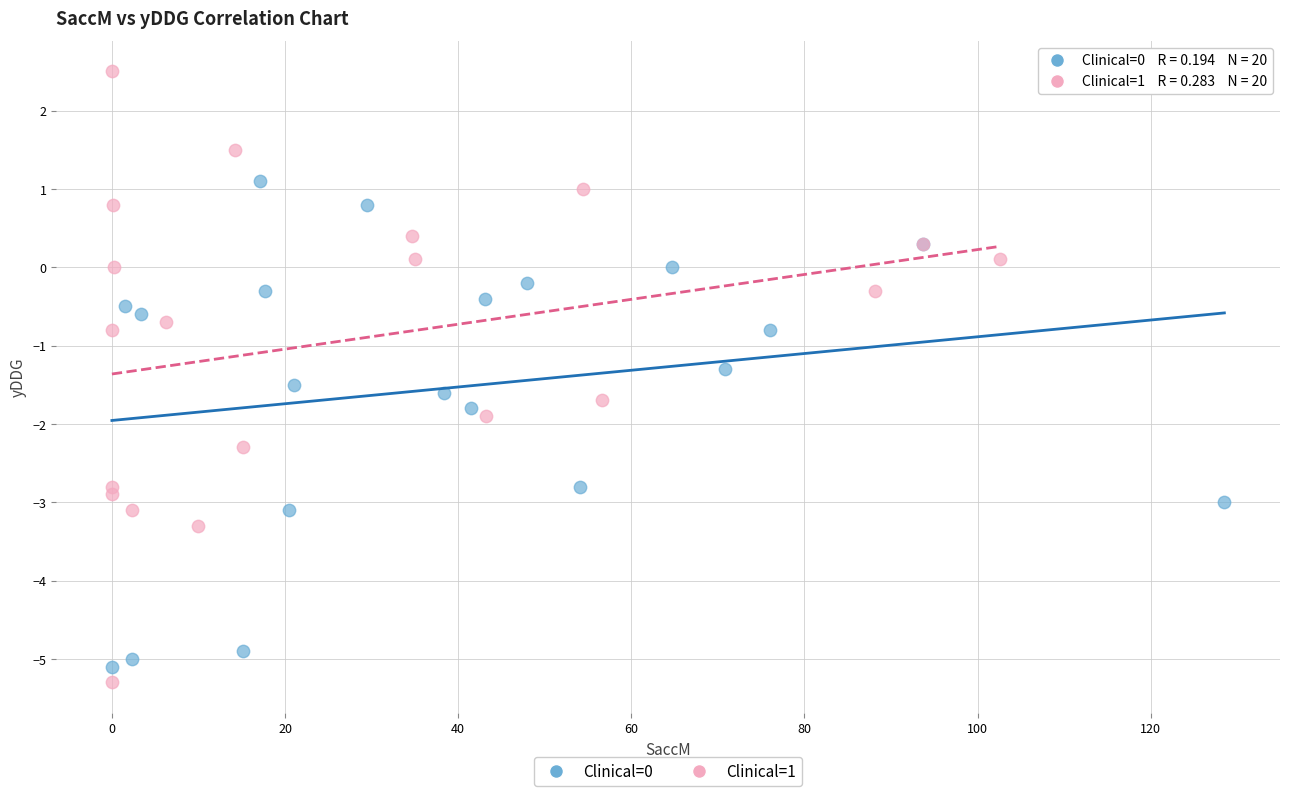

Which series has the largest Y range (max minus min)?

Clinical=1